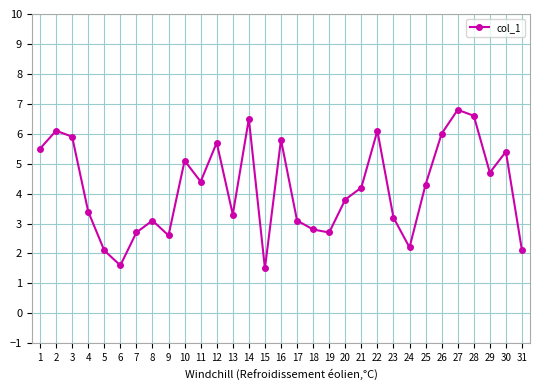

How many data points are less than 4?

15